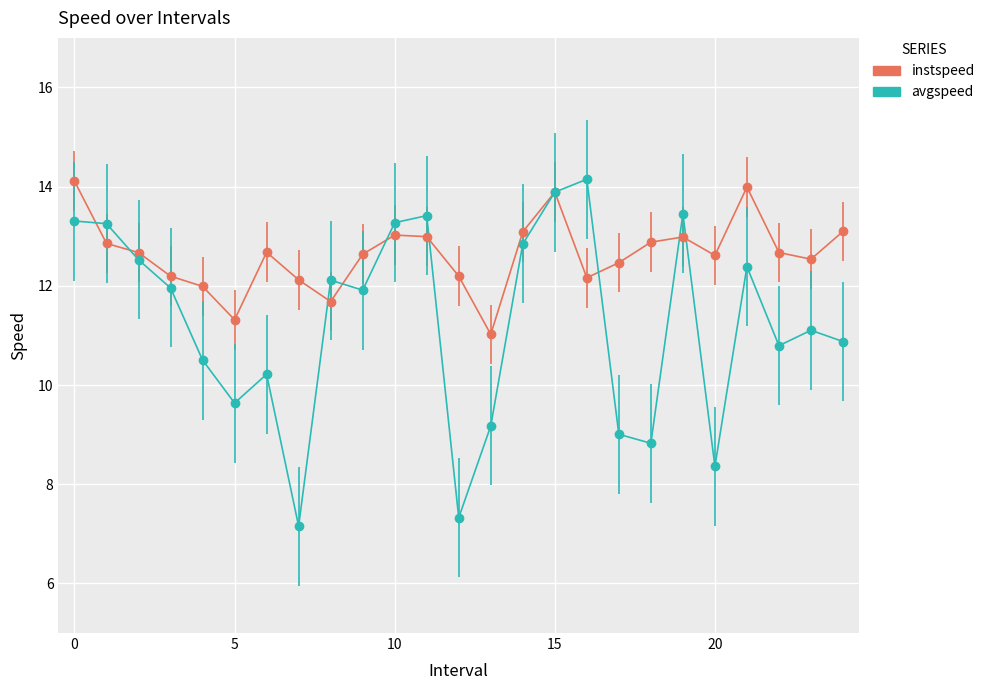

Rank the series by their average value, from highest to lowest.

instspeed, avgspeed